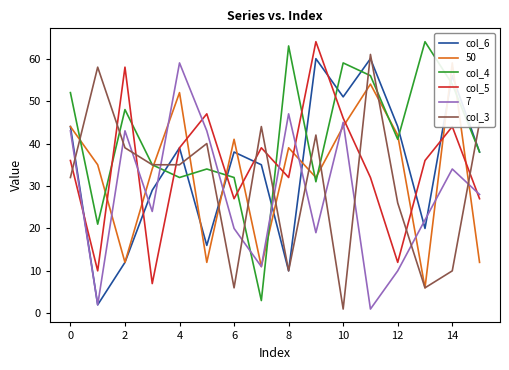

Is the value of col_3 at 2 greater than the value of col_4 at 10?

No